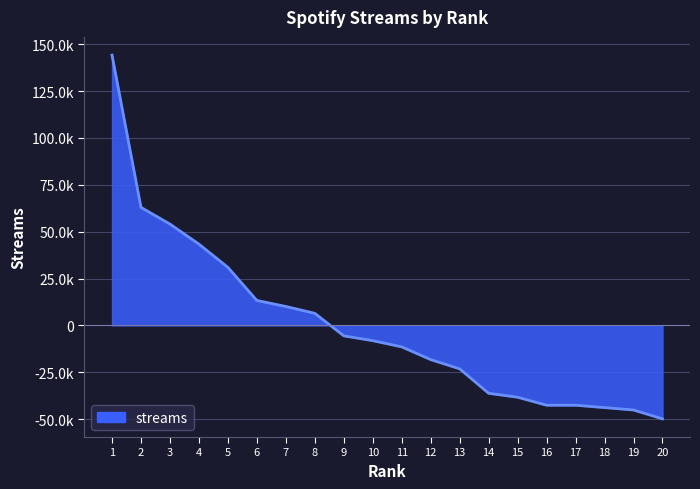

What is the maximum value shown in the chart?

144177.2